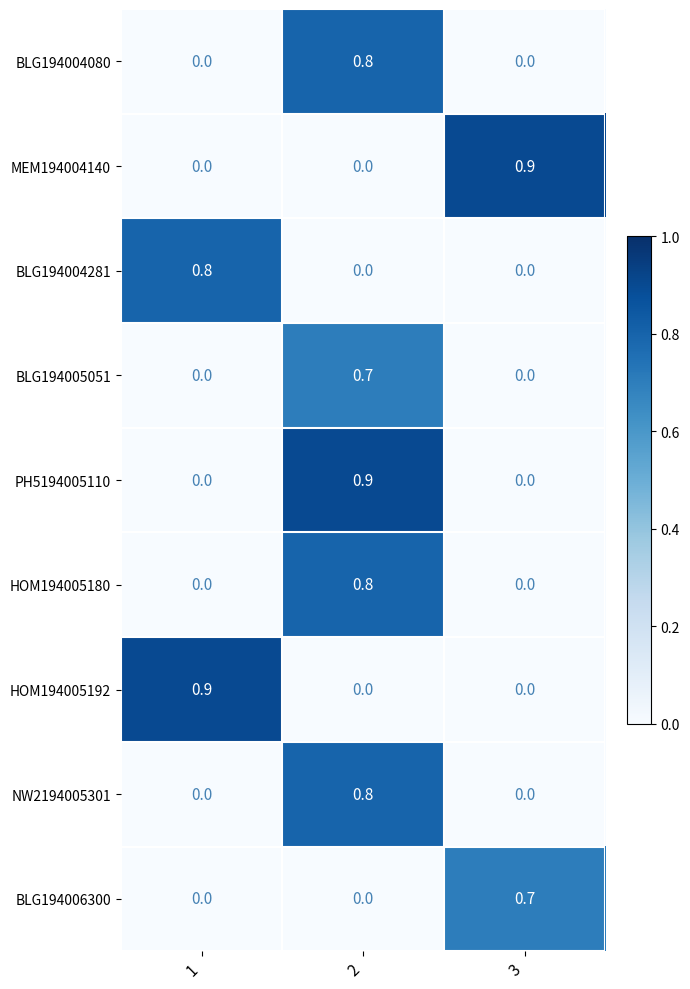

Reading left to right, transcribe all the data shown in this chart.

BLG194004080: 0.0	0.8	0.0
MEM194004140: 0.0	0.0	0.9
BLG194004281: 0.8	0.0	0.0
BLG194005051: 0.0	0.7	0.0
PH5194005110: 0.0	0.9	0.0
HOM194005180: 0.0	0.8	0.0
HOM194005192: 0.9	0.0	0.0
NW2194005301: 0.0	0.8	0.0
BLG194006300: 0.0	0.0	0.7